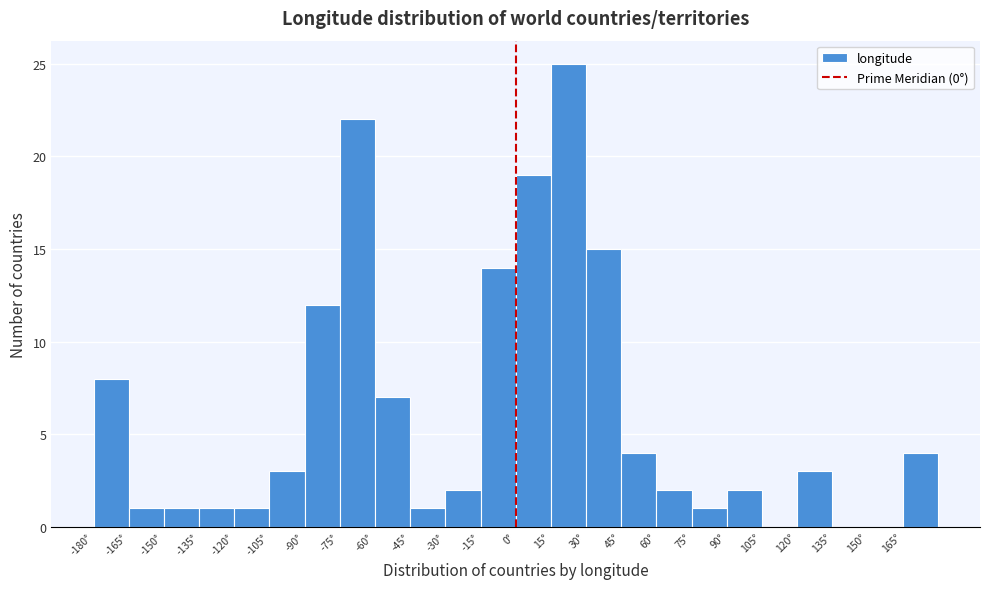

Reading left to right, list every bar in this chart as the range it spans on the x-axis followed by its height. Neither the bar edges nor the heights are printed on the chart, so give them approximately, as read against the axes.

-180 to -165: 8
-165 to -150: 1
-150 to -135: 1
-135 to -120: 1
-120 to -105: 1
-105 to -90: 3
-90 to -75: 12
-75 to -60: 22
-60 to -45: 7
-45 to -30: 1
-30 to -15: 2
-15 to 0: 14
0 to 15: 19
15 to 30: 25
30 to 45: 15
45 to 60: 4
60 to 75: 2
75 to 90: 1
90 to 105: 2
105 to 120: 0
120 to 135: 3
135 to 150: 0
150 to 165: 0
165 to 180: 4